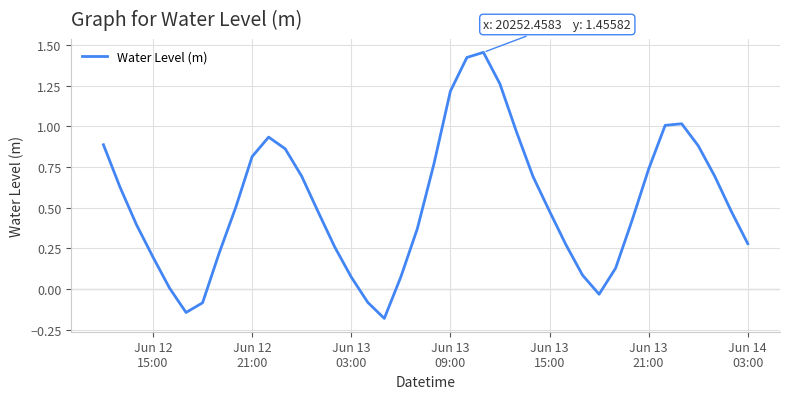

How many interior local valleys (lower than both neighbors) does the data have?

3